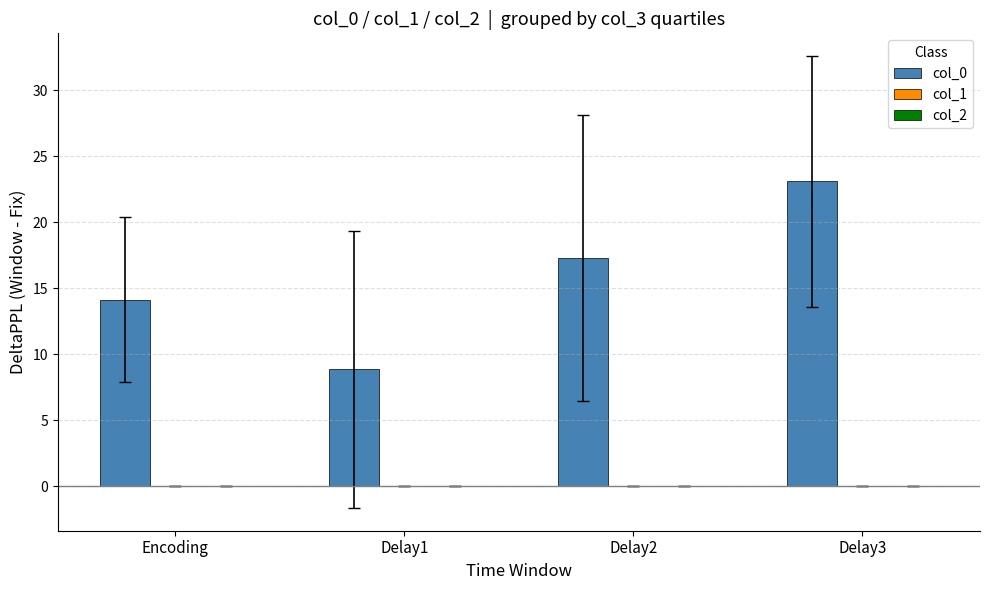

What is the difference between the second highest and minimum values?

8.4